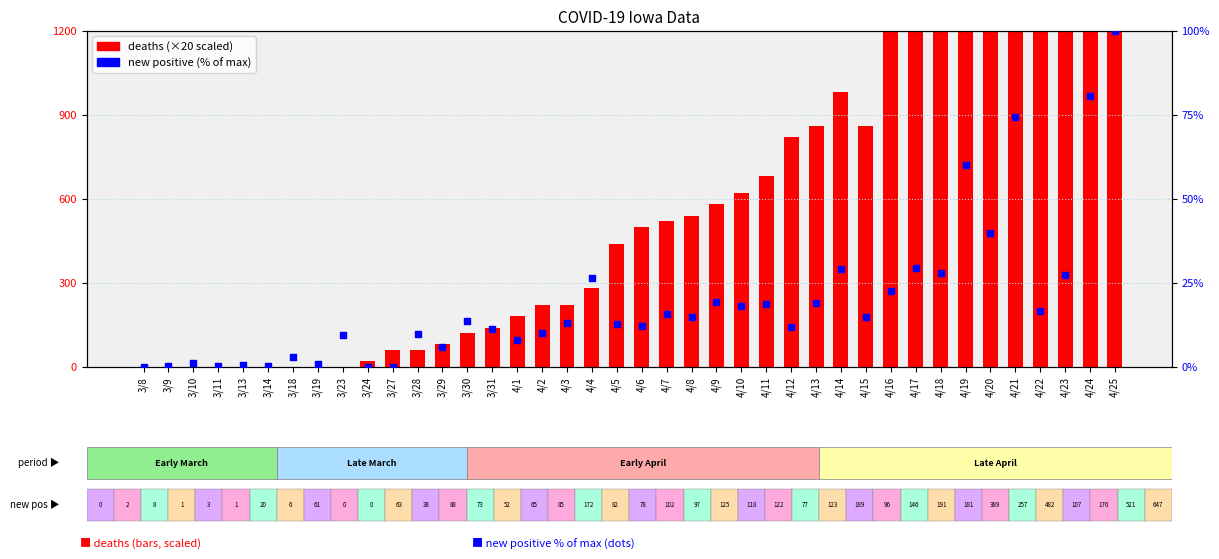

At which category is the sum across all series the highest?

4/25